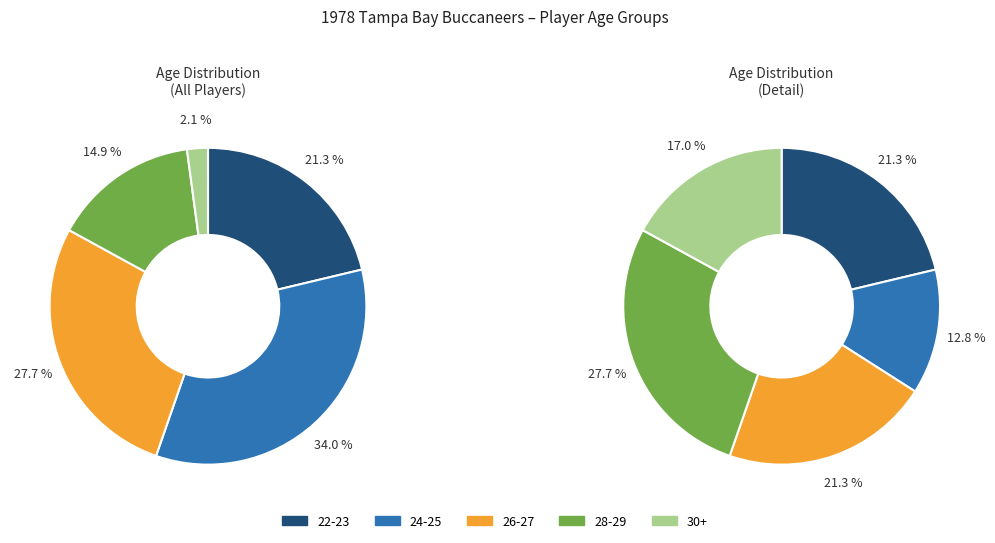

To the nearest percent, what is the average slice percentage?

10%